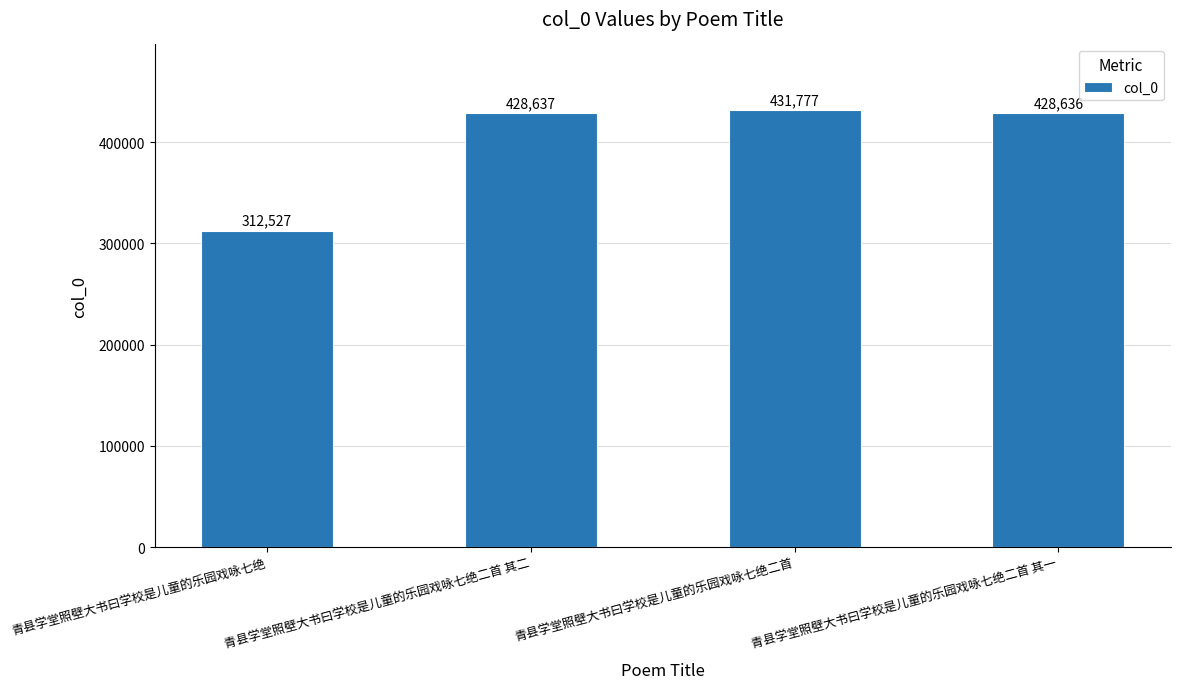

What is the greatest value displayed?

431777